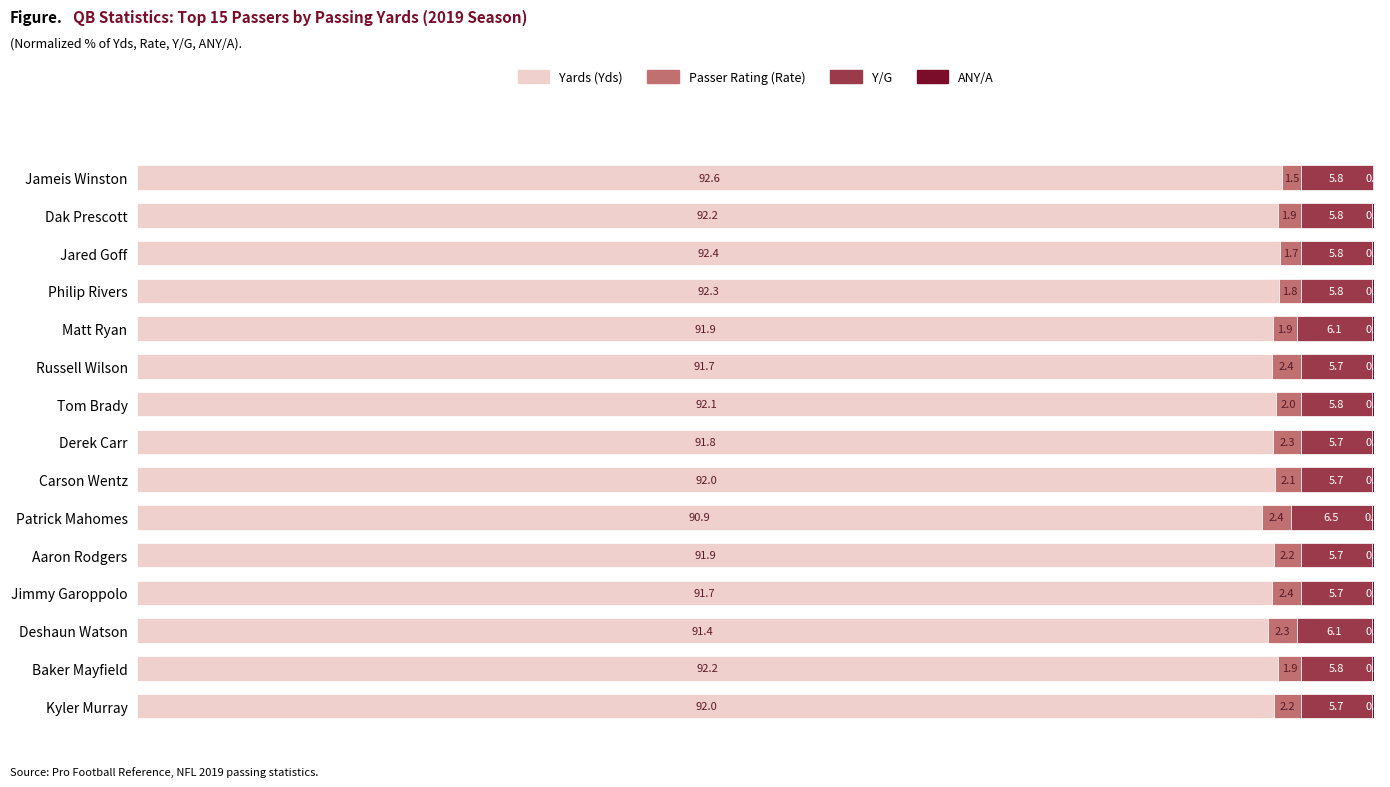

At which label does Yards (Yds) reach its peak?

Jameis Winston